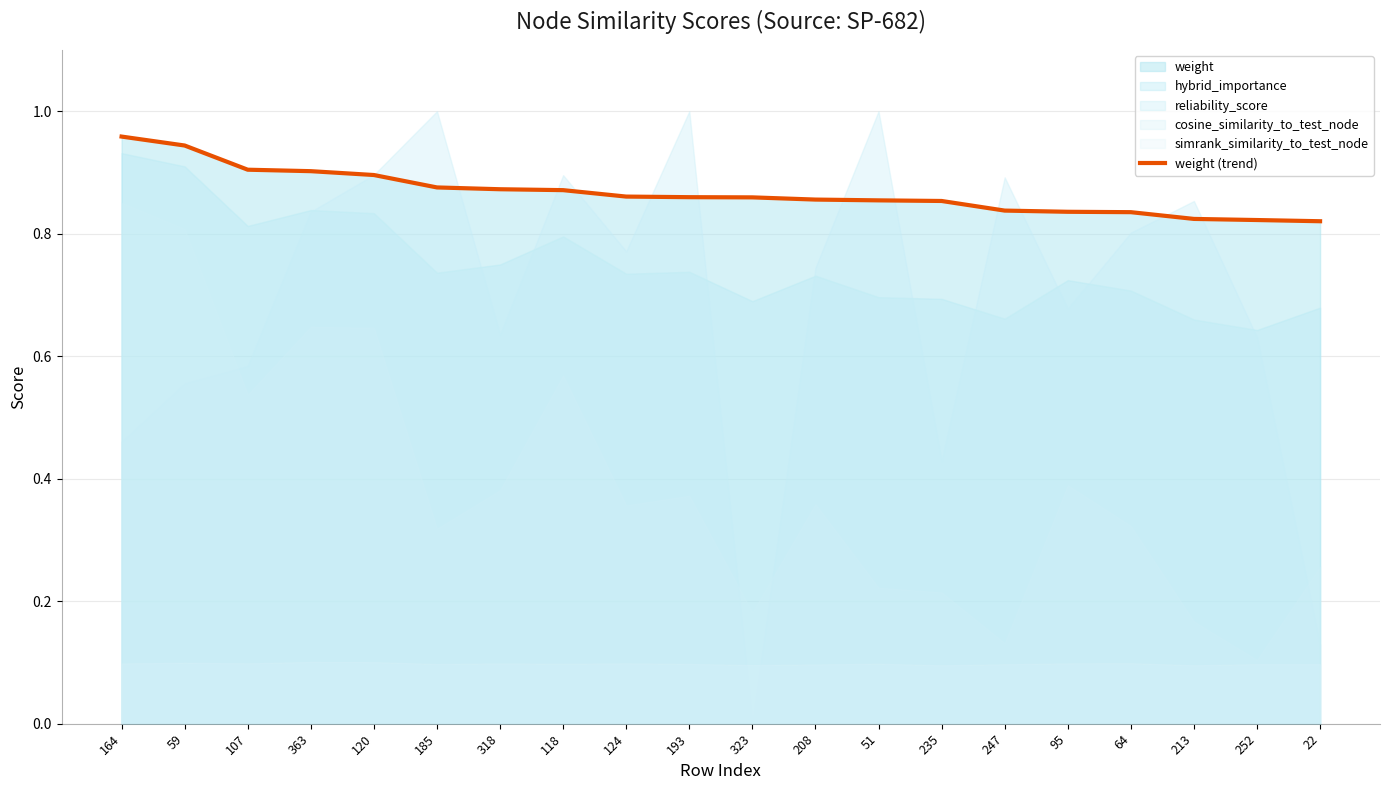

Is it true that weight (trend) equals 1.3 at 208?

False